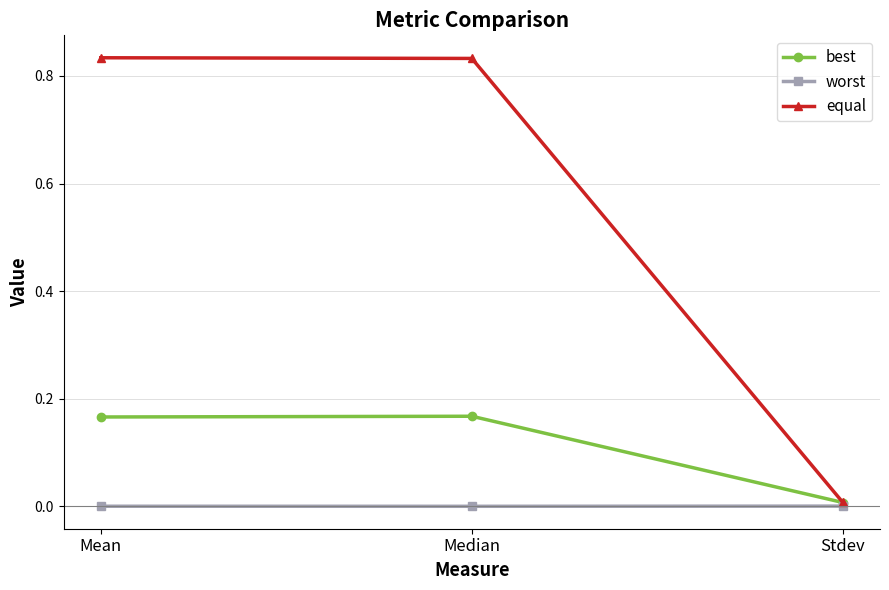

Does the chart display data point markers on the line(s)?

Yes